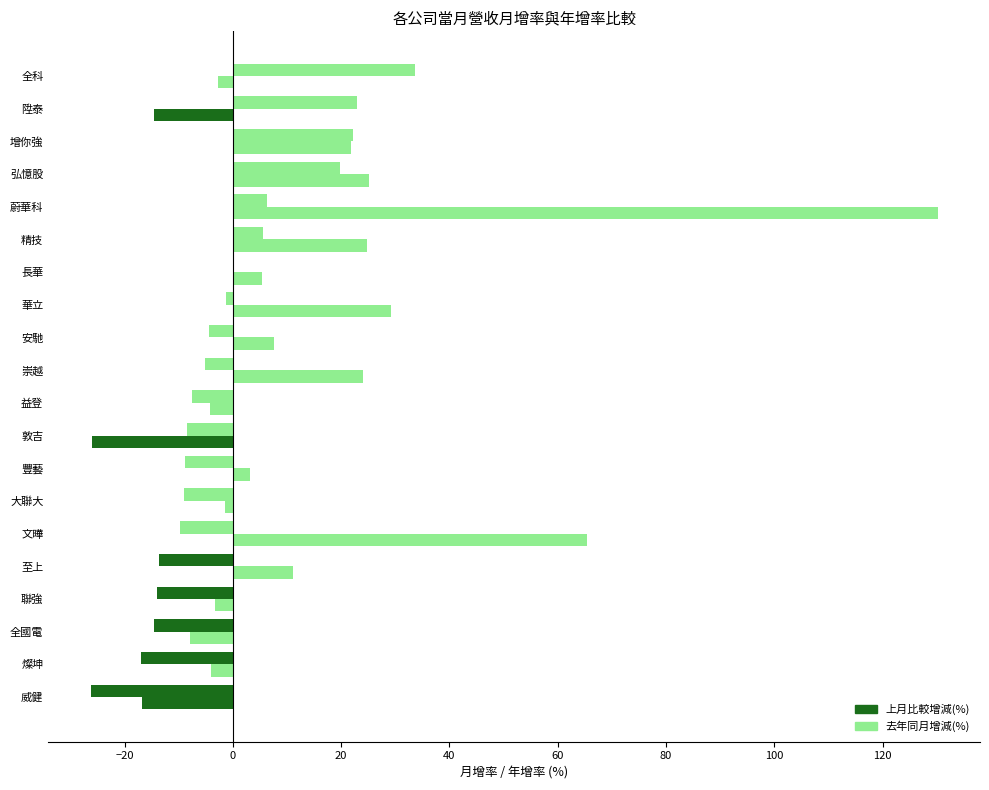

How many categories are shown in the chart?

20